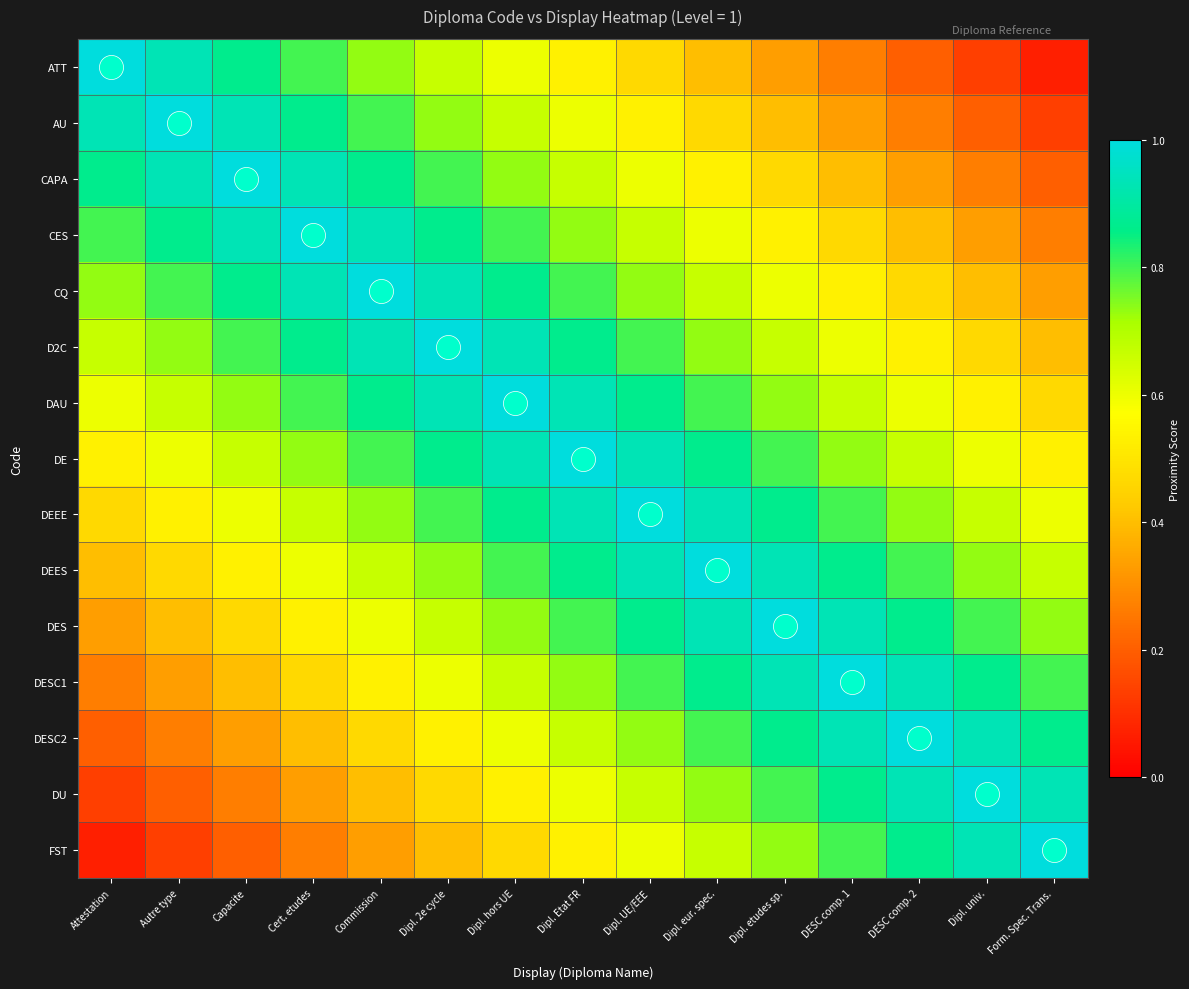

What is the spread (max minus min) of values at Dipl. eur. spec.?

0.6